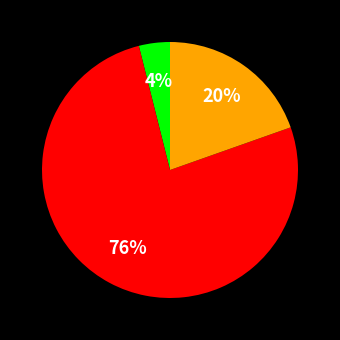

How many segments does this pie chart have?

3